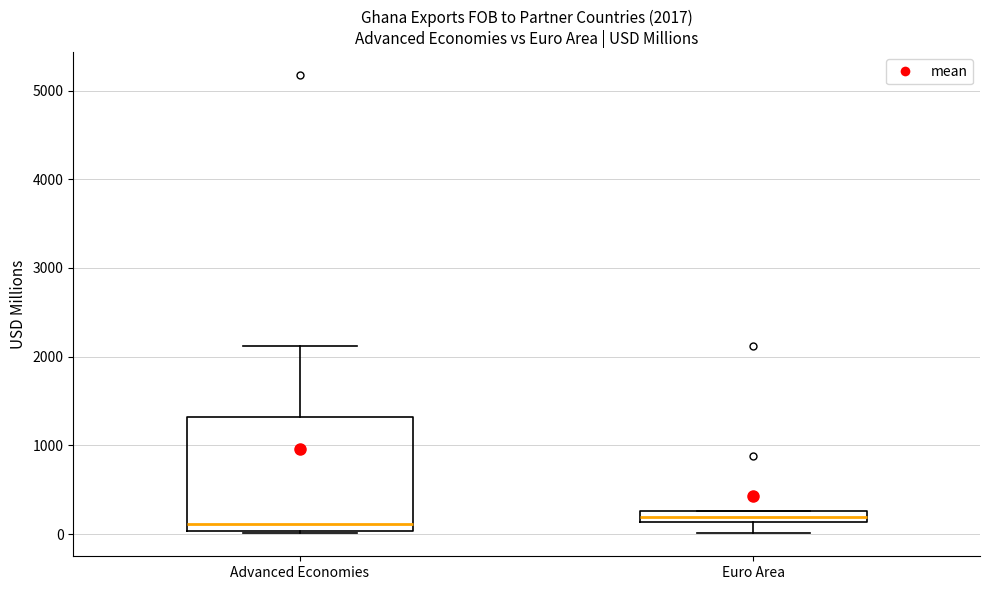

Which box is the tallest, from its lower edge to its upper edge?

Advanced Economies